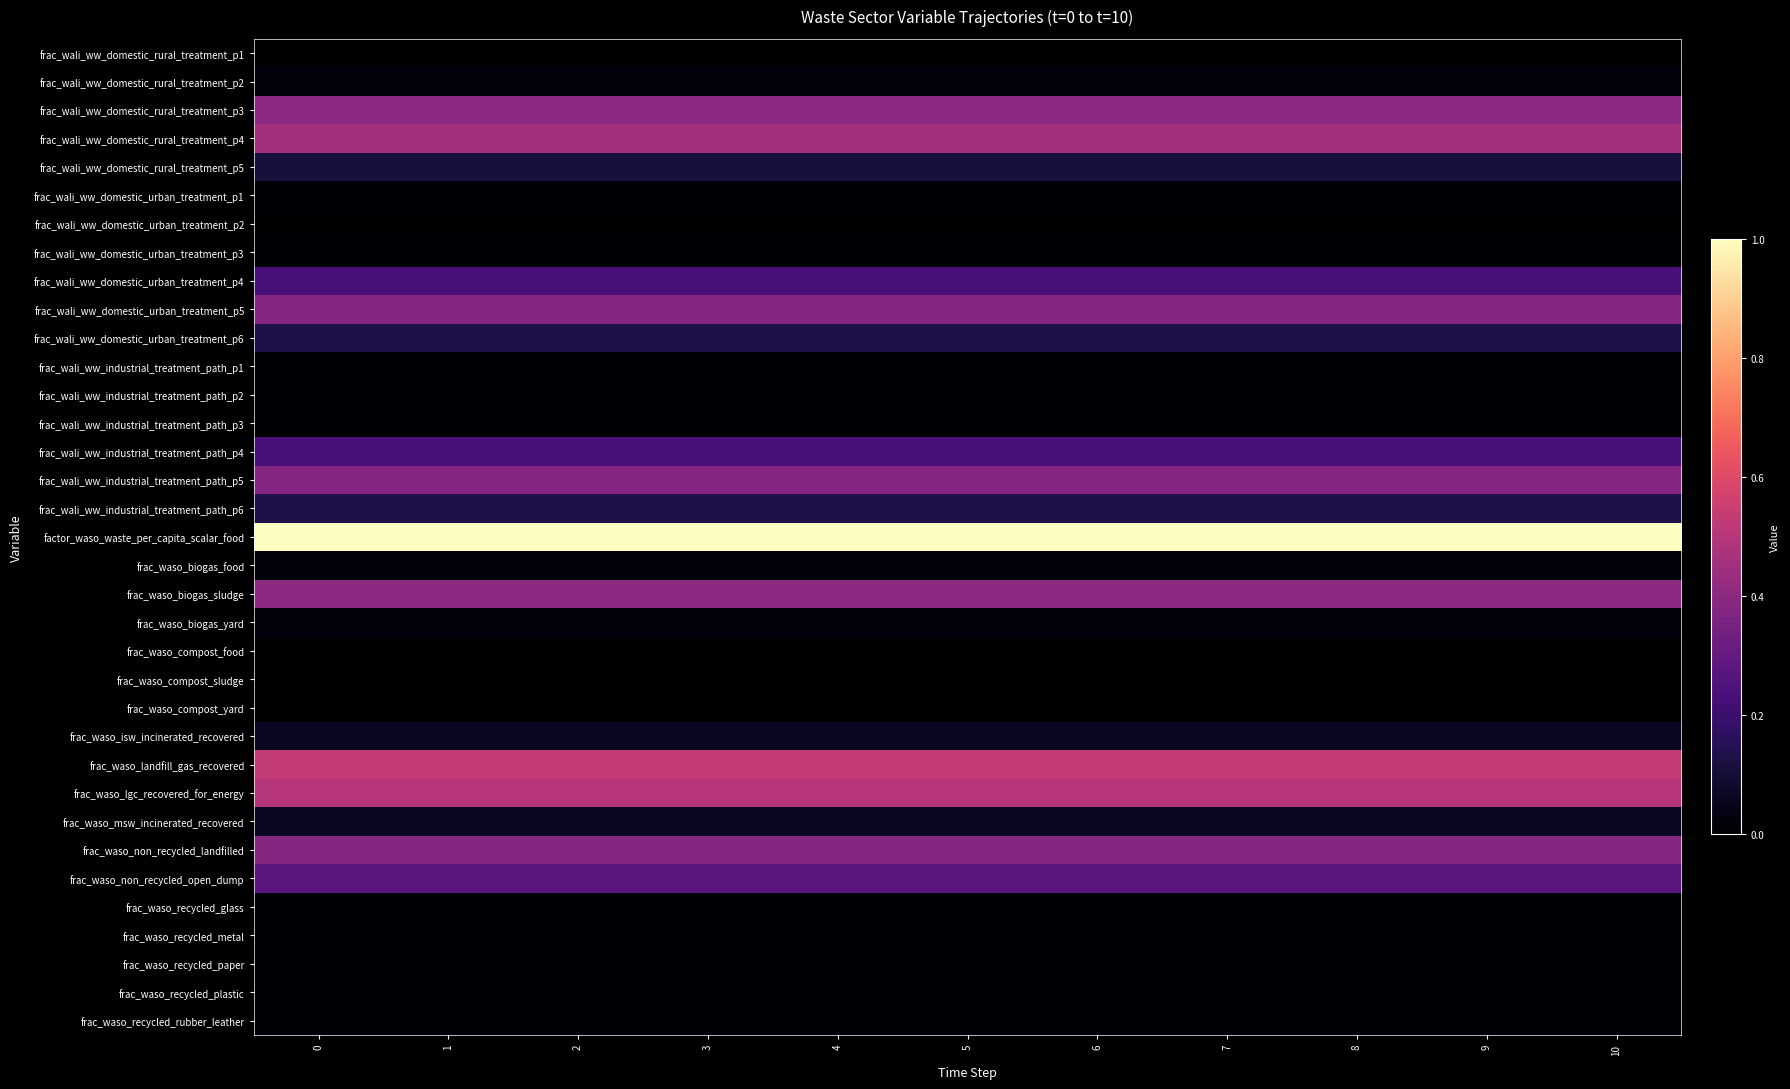

At how many categories does at least one series exceed 0?

11